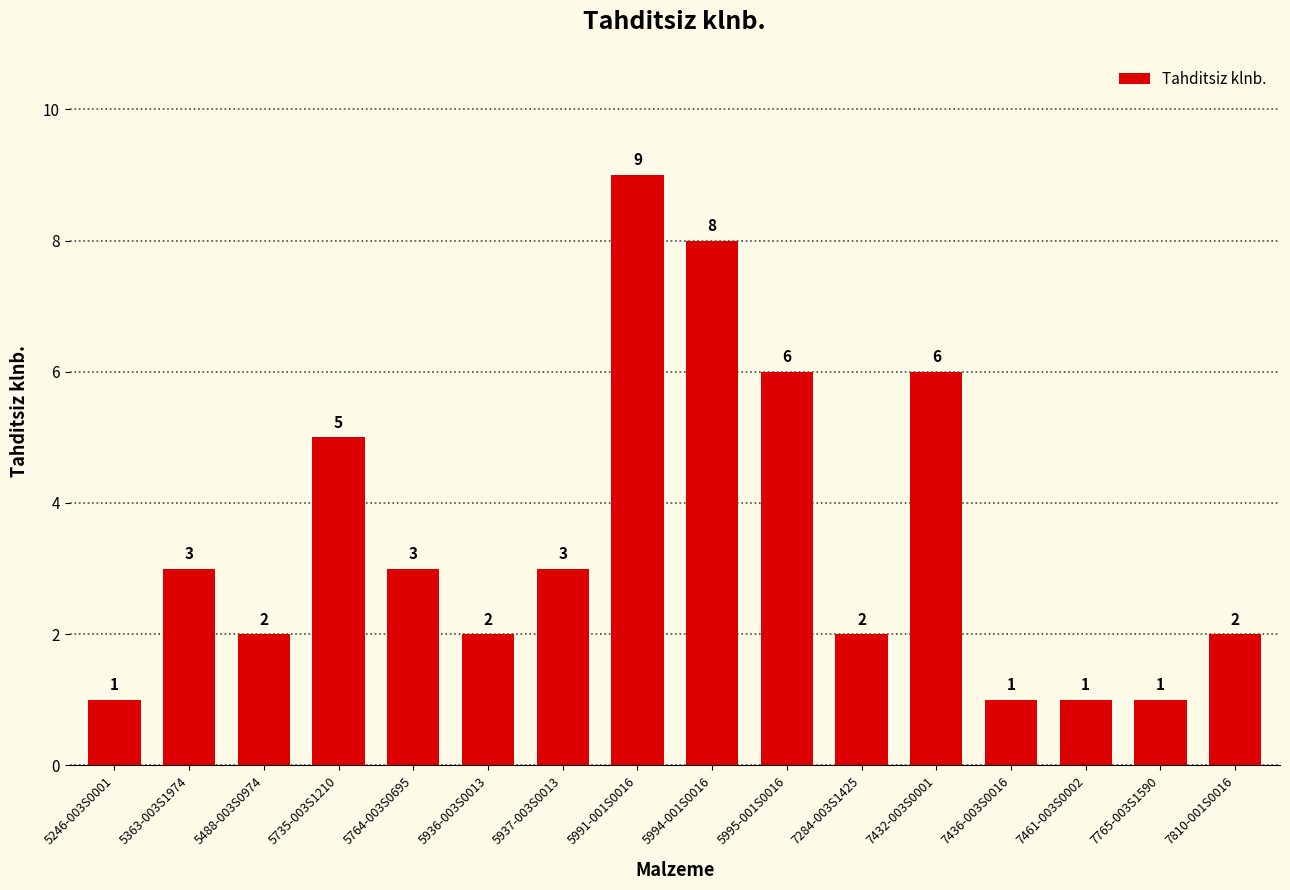

Reading left to right, transcribe all the data shown in this chart.

1	3	2	5	3	2	3	9	8	6	2	6	1	1	1	2